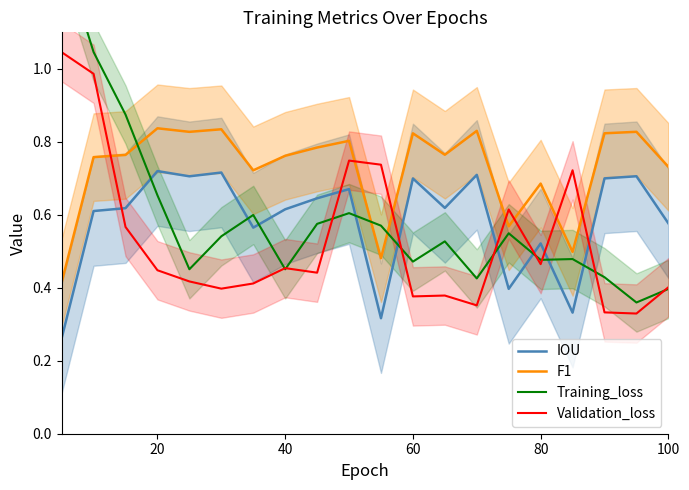

After their last crossing, which series has the higher values: F1 or Validation_loss?

F1